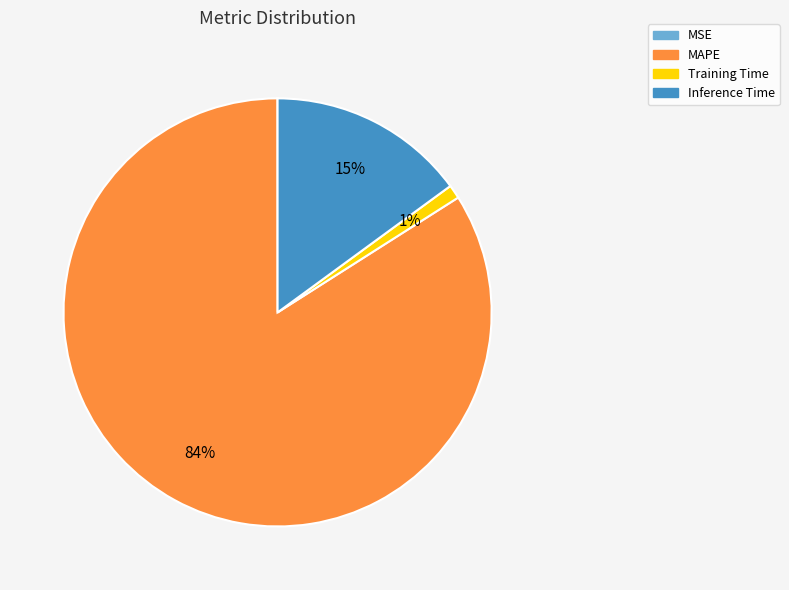

To the nearest percent, what percentage of the pie is Training Time?

1%